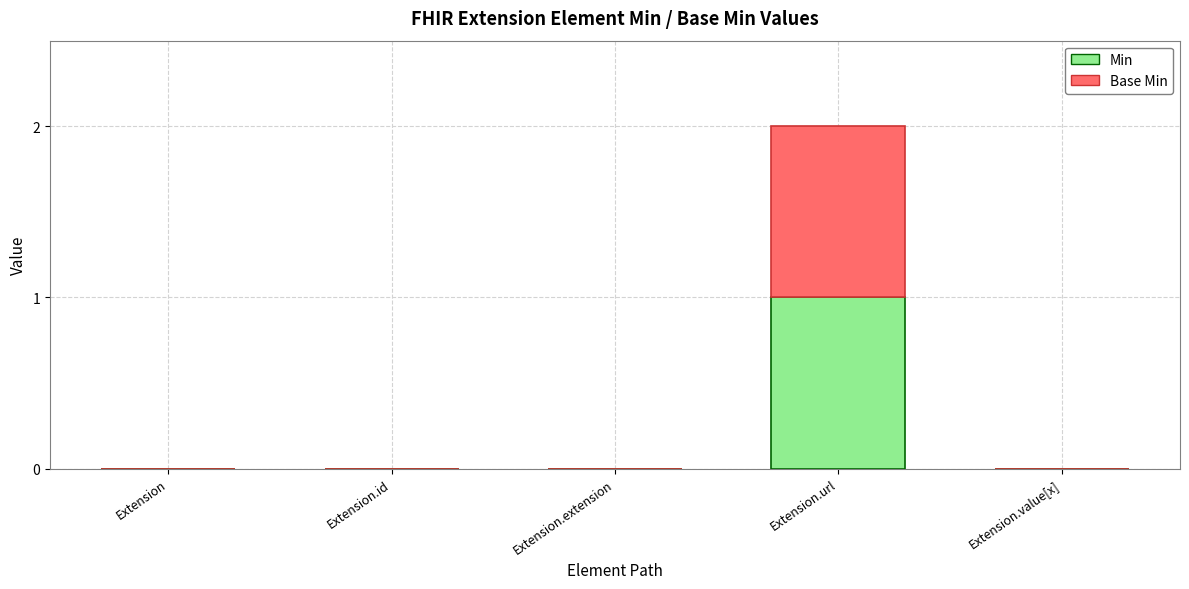

At which category is the sum across all series the highest?

Extension.url